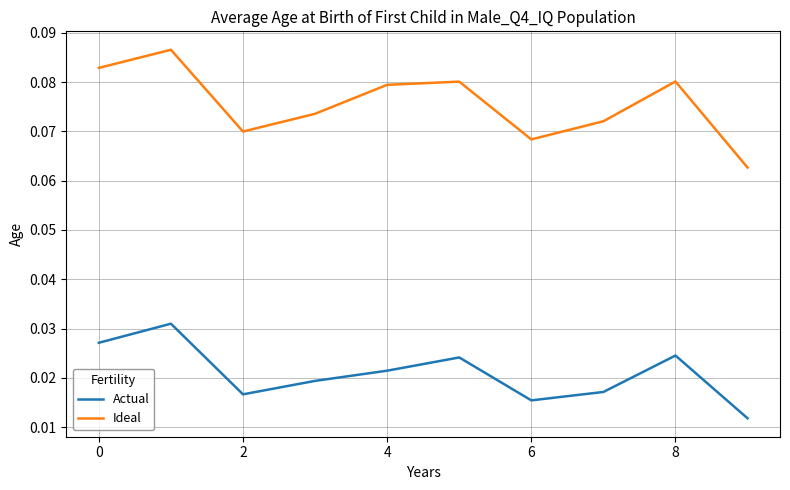

List the series in order of their overall mean, lowest first.

Actual, Ideal